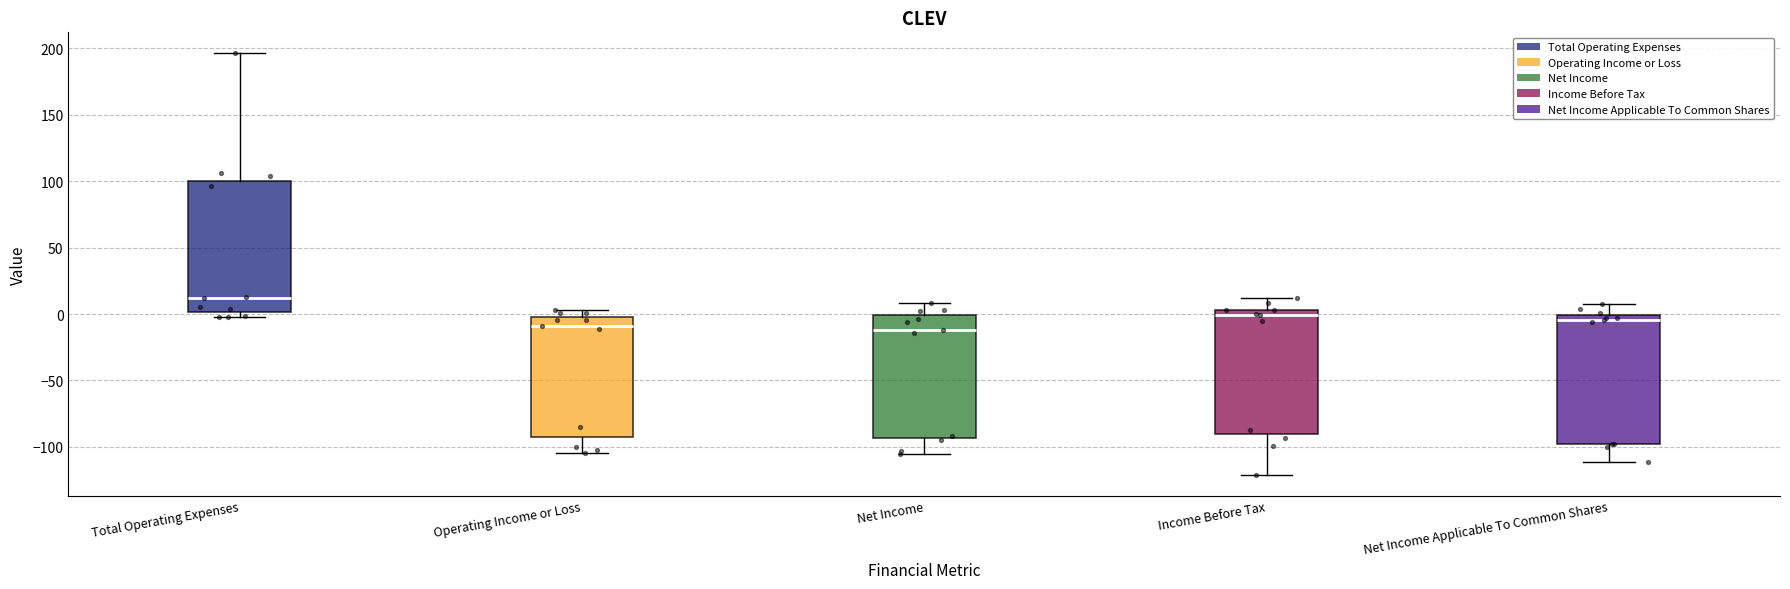

Reading left to right, read every box against the y-axis: the position of its median line, the range the box covers, and the ends of its whiskers. The values are not printed on the chart, so give them approximately, as read against the axis.

Total Operating Expenses: median 10, box 0 to 100, whiskers 0 (just below the box's lower edge) to 195
Operating Income or Loss: median -10, box -95 to 0, whiskers -105 to 5
Net Income: median -10, box -95 to 0, whiskers -105 to 10
Income Before Tax: median 0, box -90 to 5, whiskers -120 to 10
Net Income Applicable To Common Shares: median -5, box -100 to 0, whiskers -110 to 10